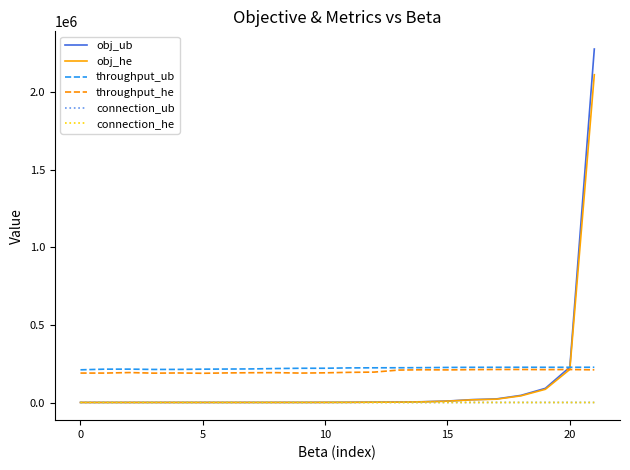

Which series has the widest spread of values?

obj_ub